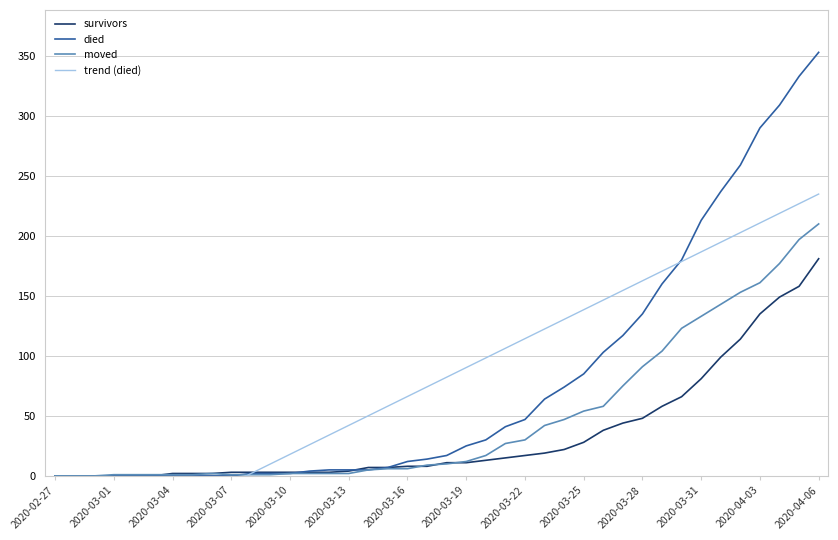

The survivors series shows 28 at 2020-03-25. True or false?

True